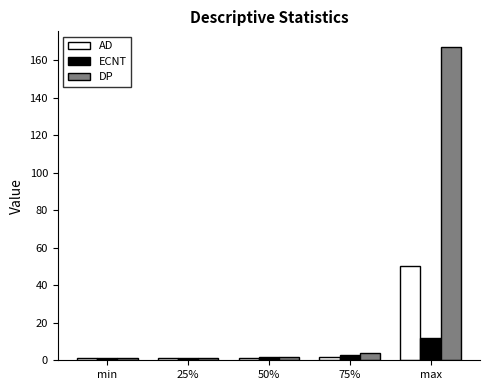

Rank the series by their maximum value, from lowest to highest.

ECNT, AD, DP